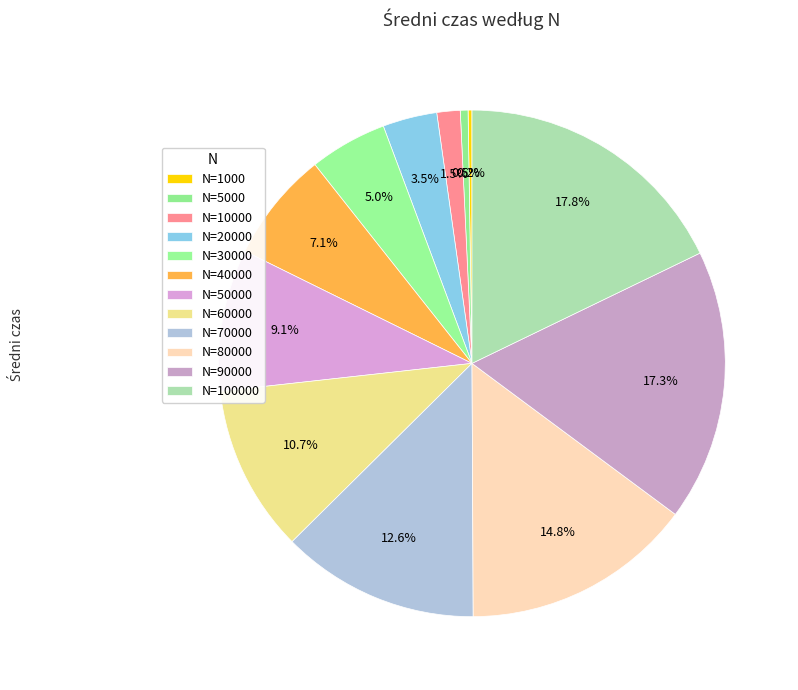

Rank the categories by value from lowest to highest.

1000, 5000, 10000, 20000, 30000, 40000, 50000, 60000, 70000, 80000, 90000, 100000